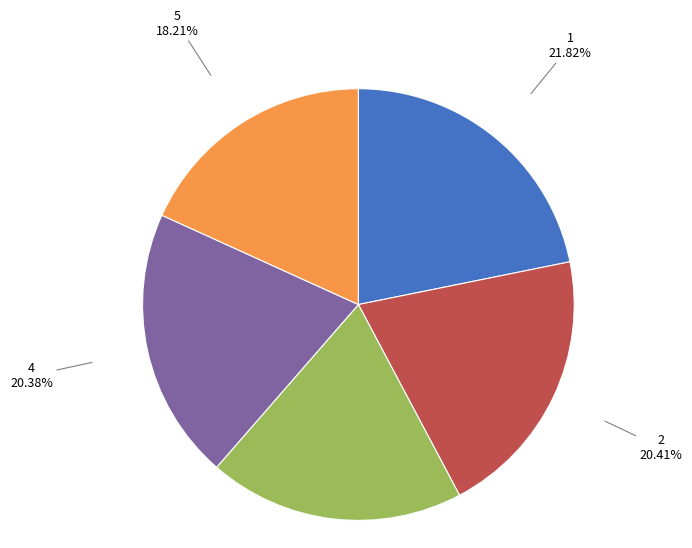

Is there a majority slice in this chart?

No